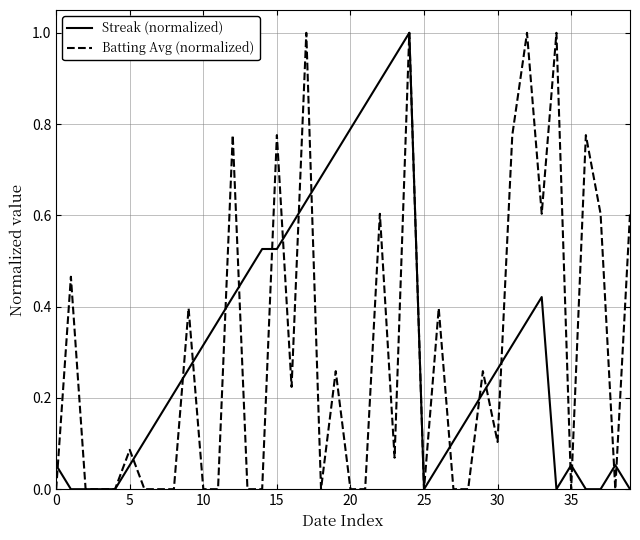

Does the chart display data point markers on the line(s)?

No